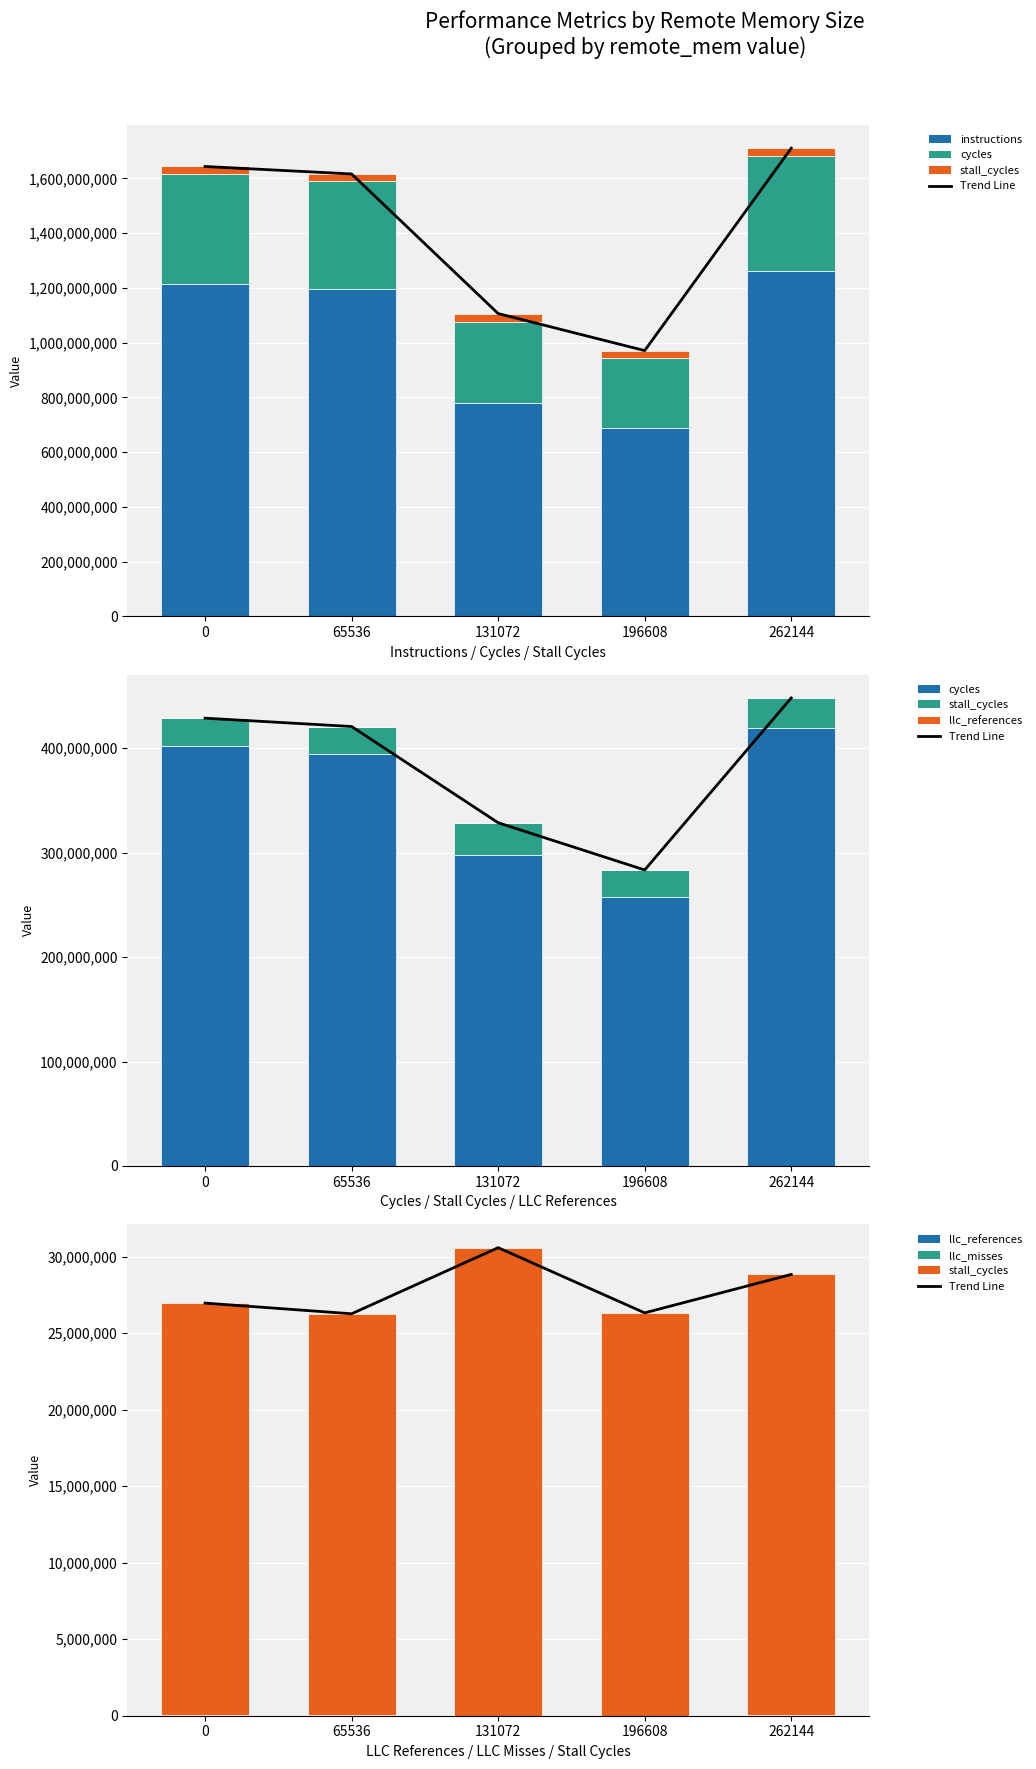

Does the chart contain any negative values?

No